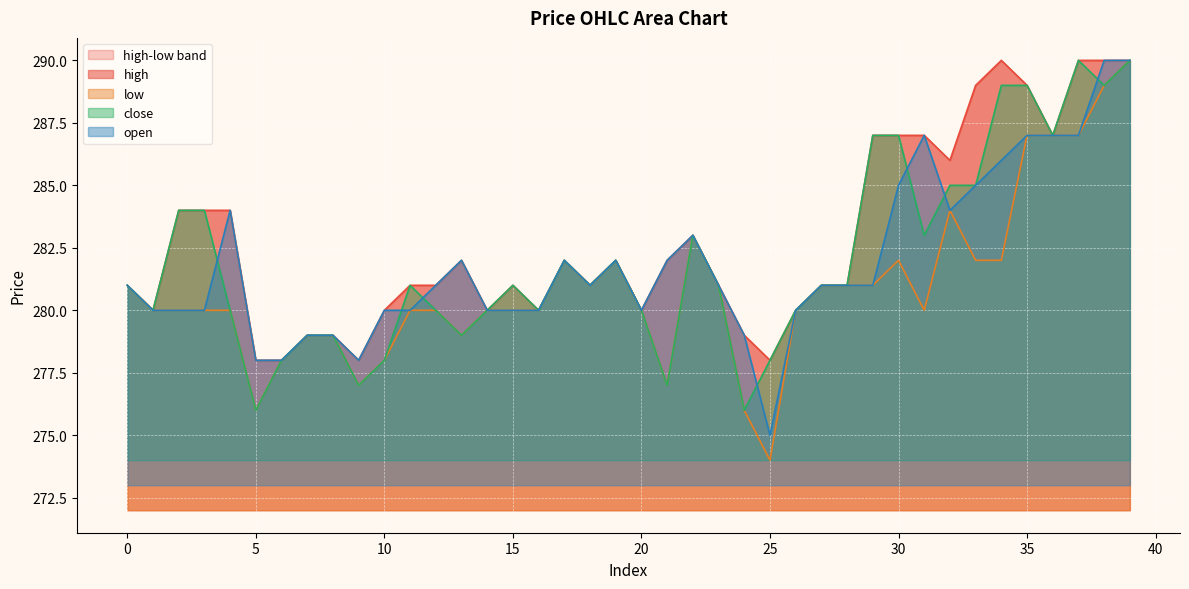

What is the value of the close point at the 10th from the left?

277